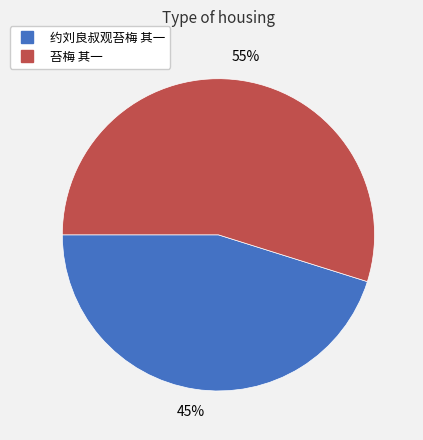

Is the sum of 约刘良叔观苔梅 其一 and 苔梅 其一 greater than half?

Yes